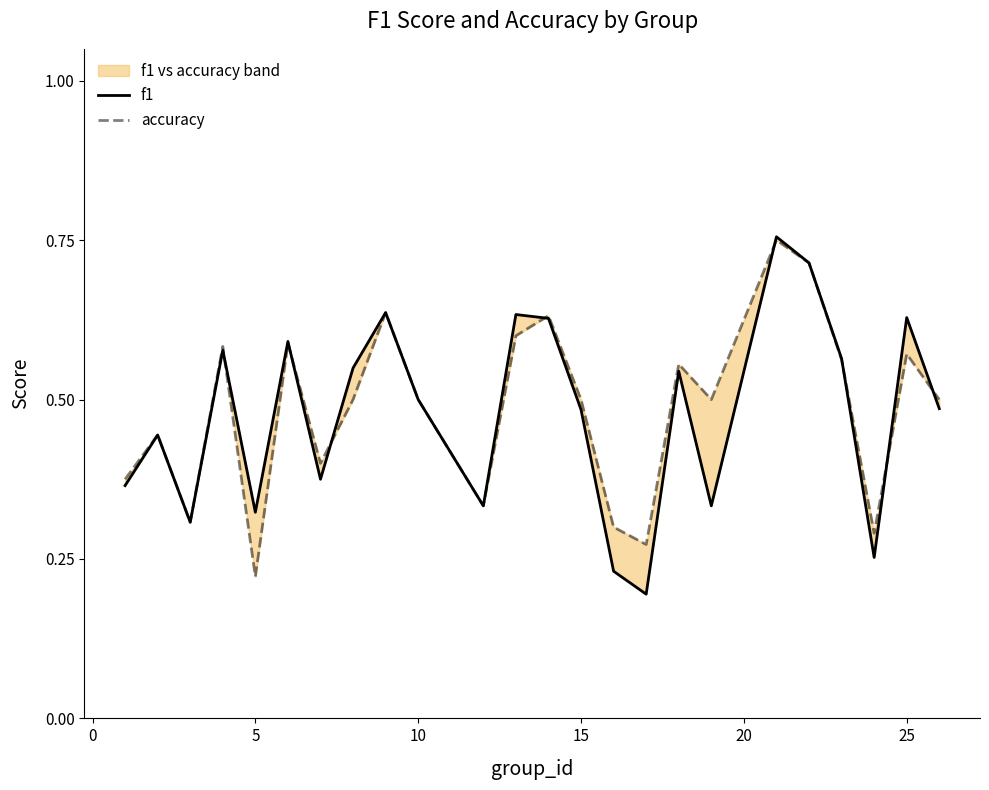

After their last crossing, which series has the higher values: accuracy or f1?

accuracy